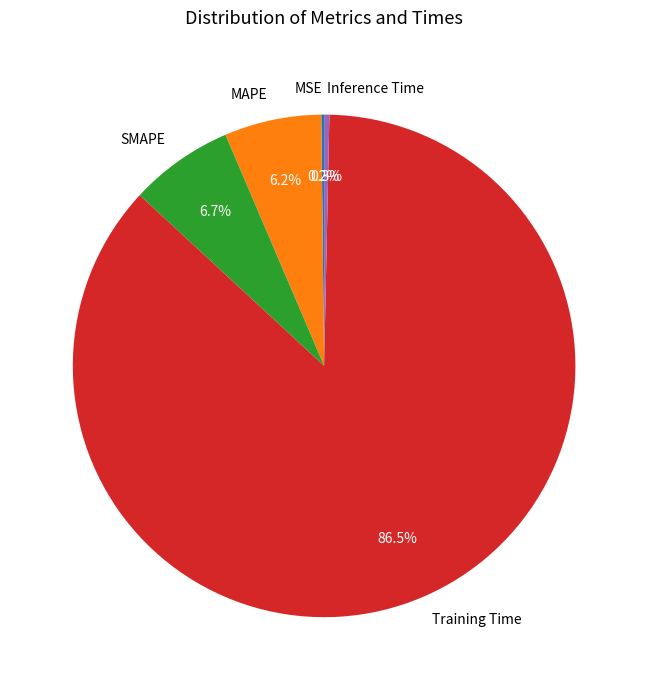

Which has a higher value, Inference Time or Training Time?

Training Time